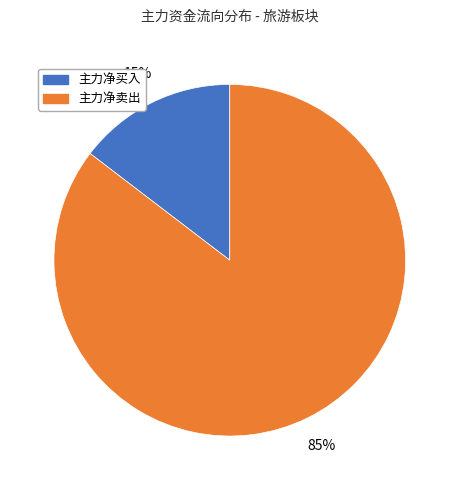

Is there any slice that represents more than half of the pie?

Yes